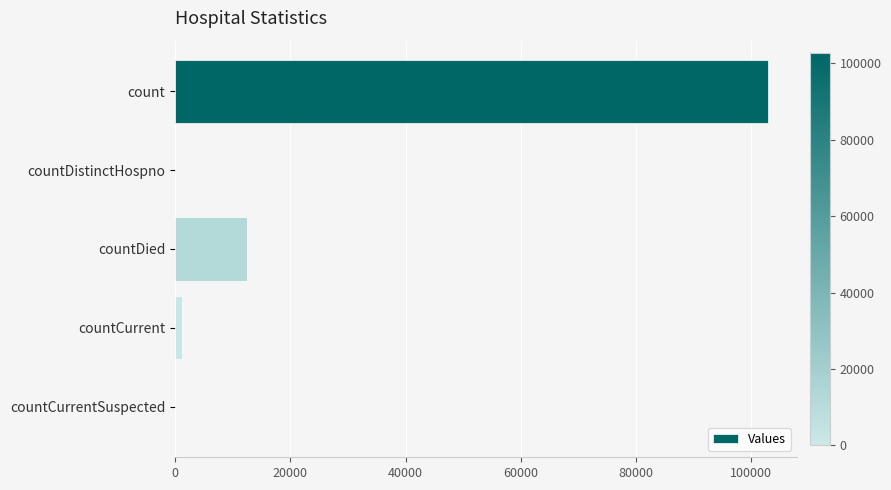

How many categories are shown in the chart?

5